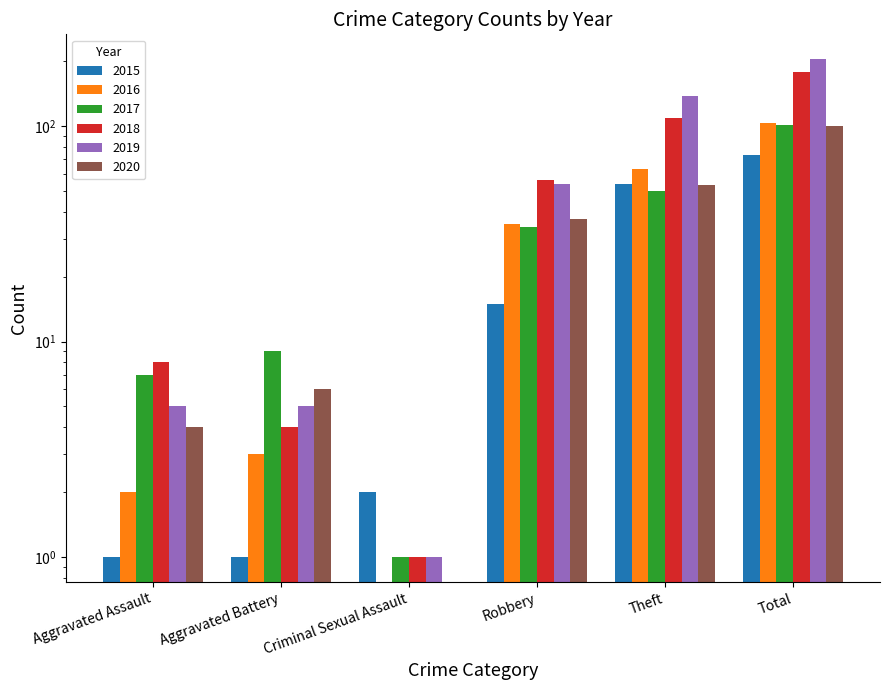

At which label does 2016 reach its peak?

Total